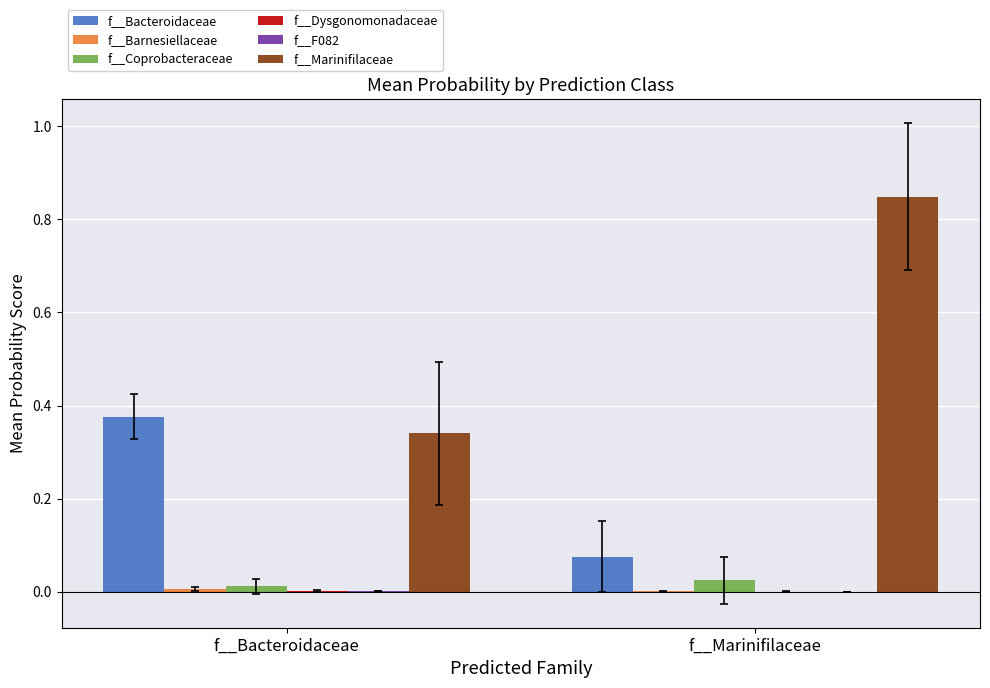

How many distinct data groups are displayed?

6